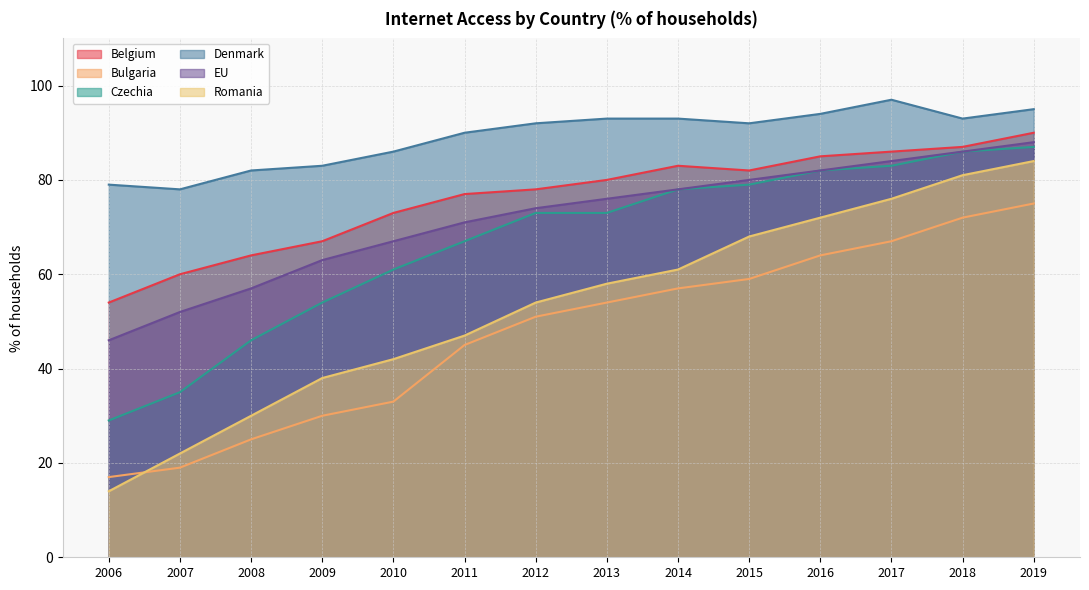

Between 2016 and 2010, which is larger?

2016